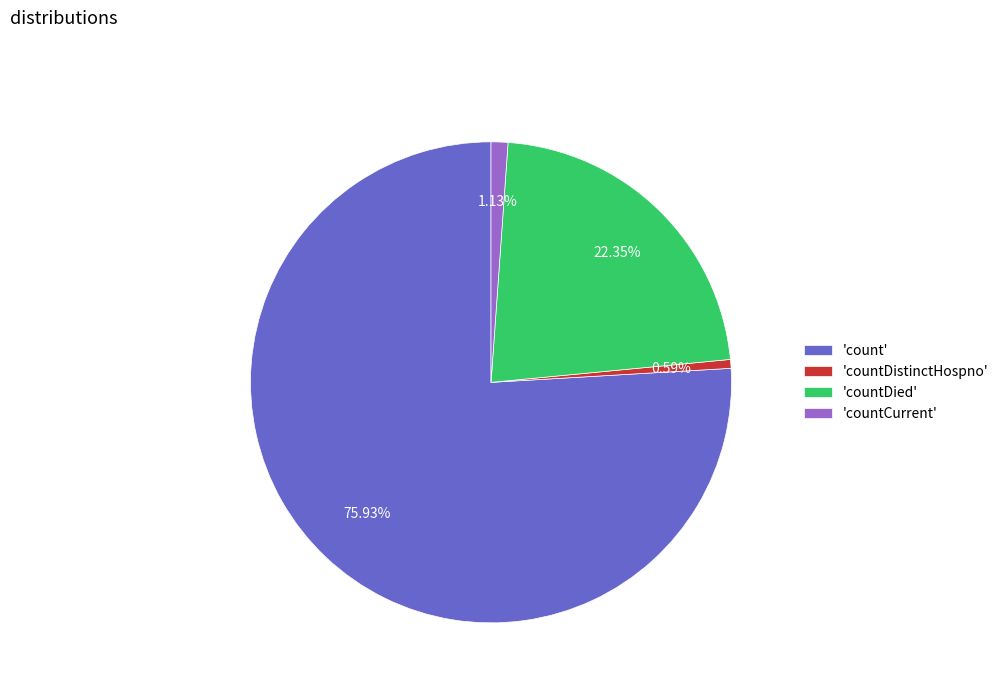

Rank the categories by value from highest to lowest.

'count', 'countDied', 'countCurrent', 'countDistinctHospno'